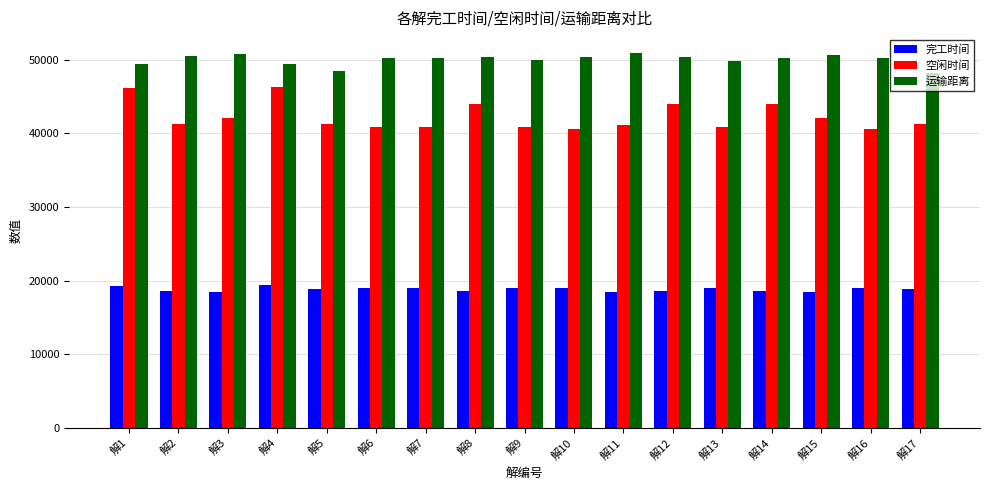

Which series has the largest range (max minus min)?

空闲时间